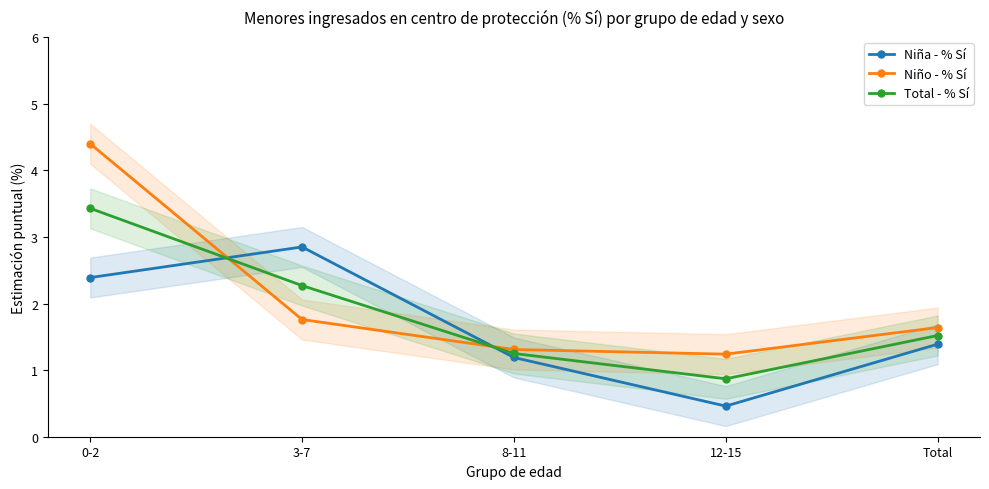

After their last crossing, which series has the higher values: Niña - % Sí or Total - % Sí?

Total - % Sí